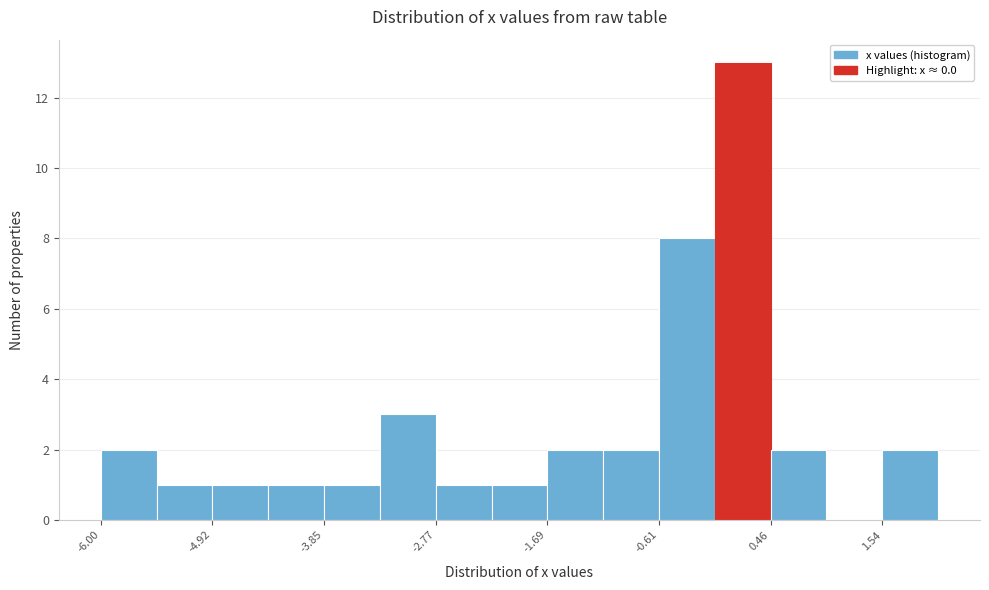

Read against the x-axis, roughly where is the centre of the tallest bar?

0.2